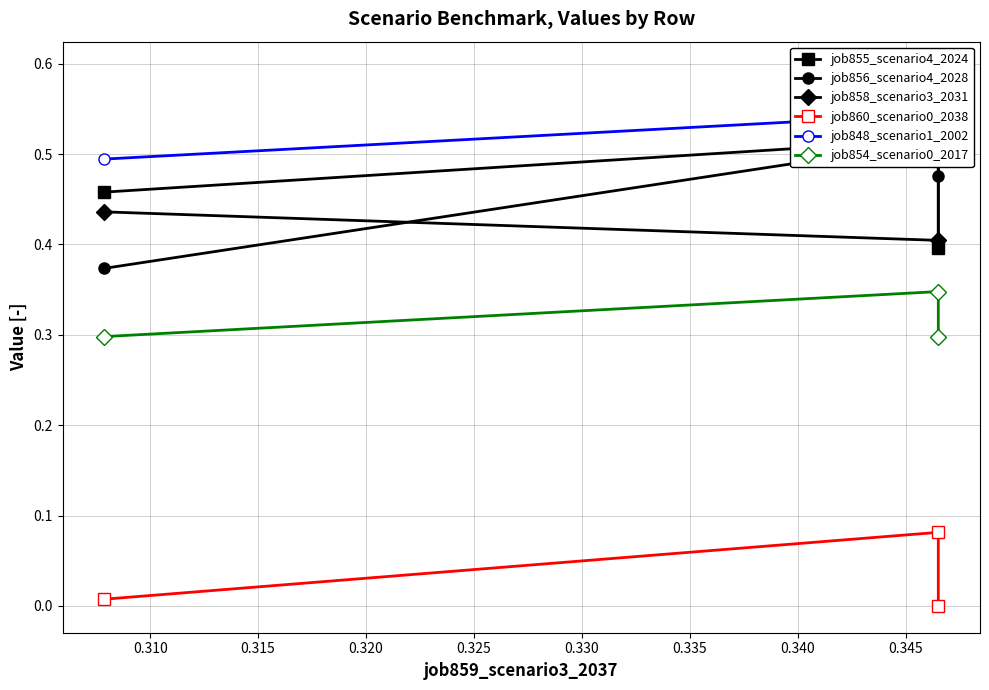

Which series has the largest total across all categories?

job848_scenario1_2002